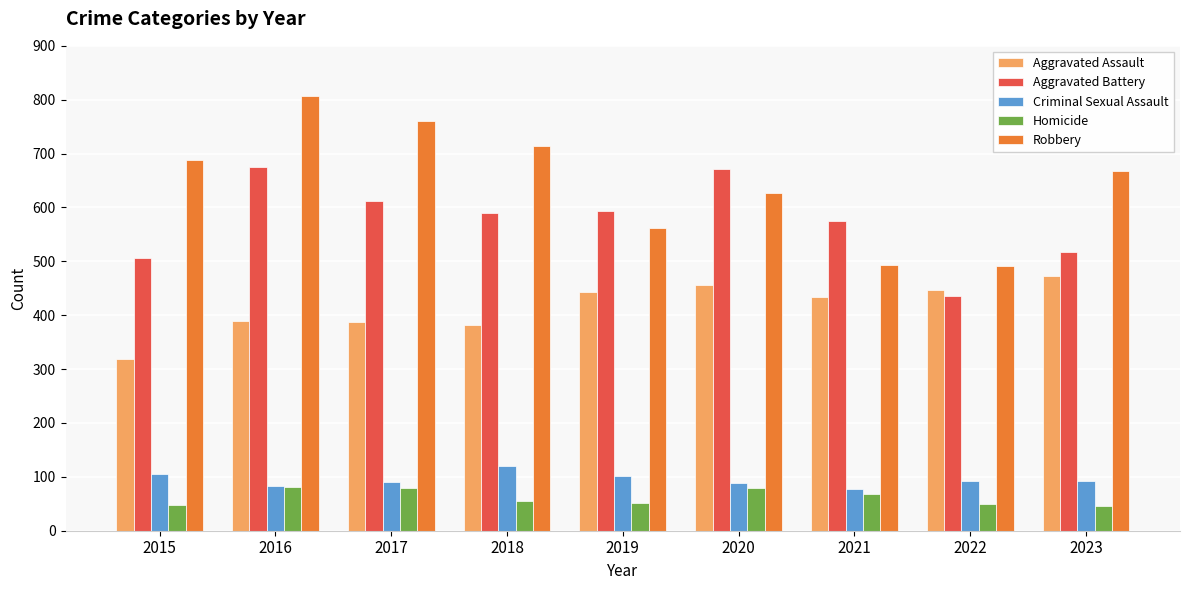

What is the value of the Homicide bar at the 7th from the left?

69